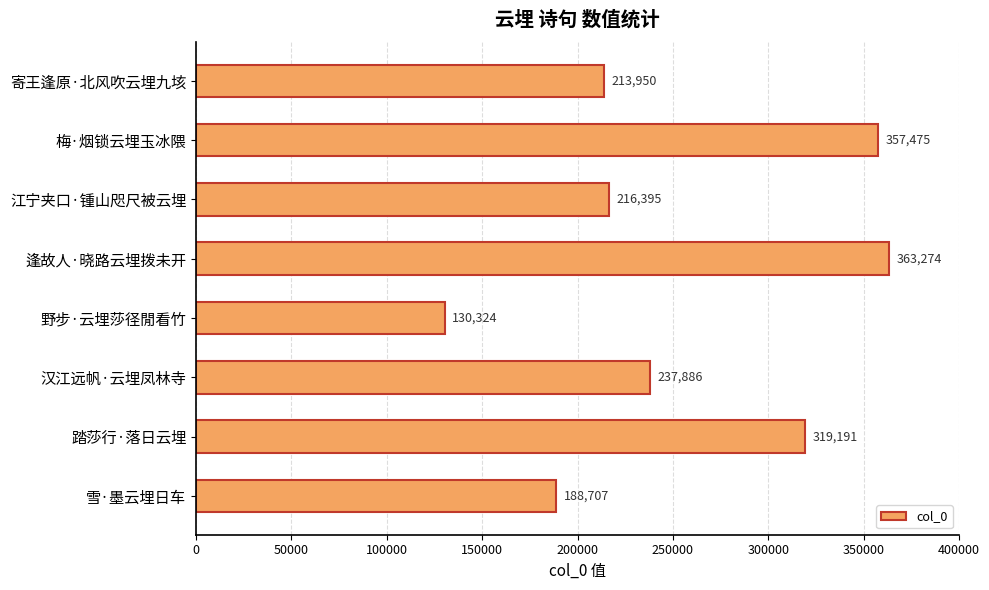

What is the difference between the second highest and second lowest values?

168768